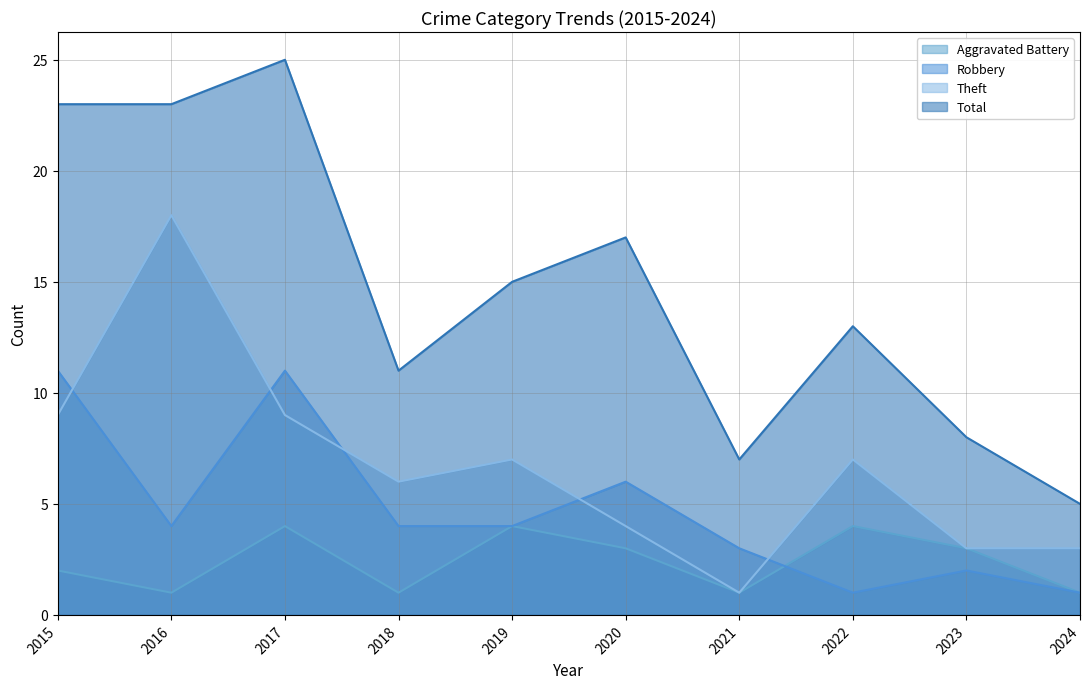

What is the difference between the highest and lowest values at 2020?

14